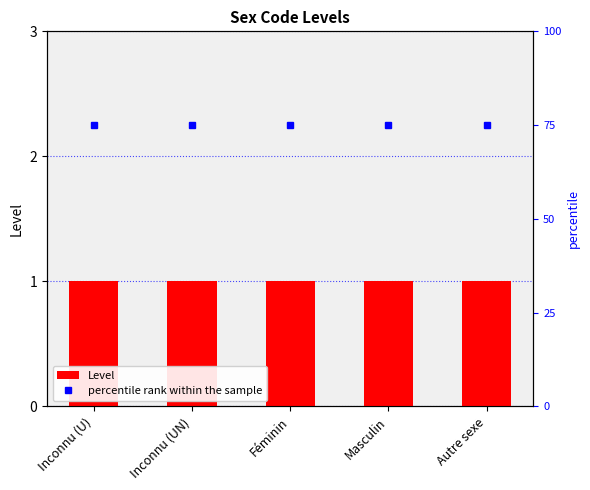

Which series has the widest spread of values?

Level